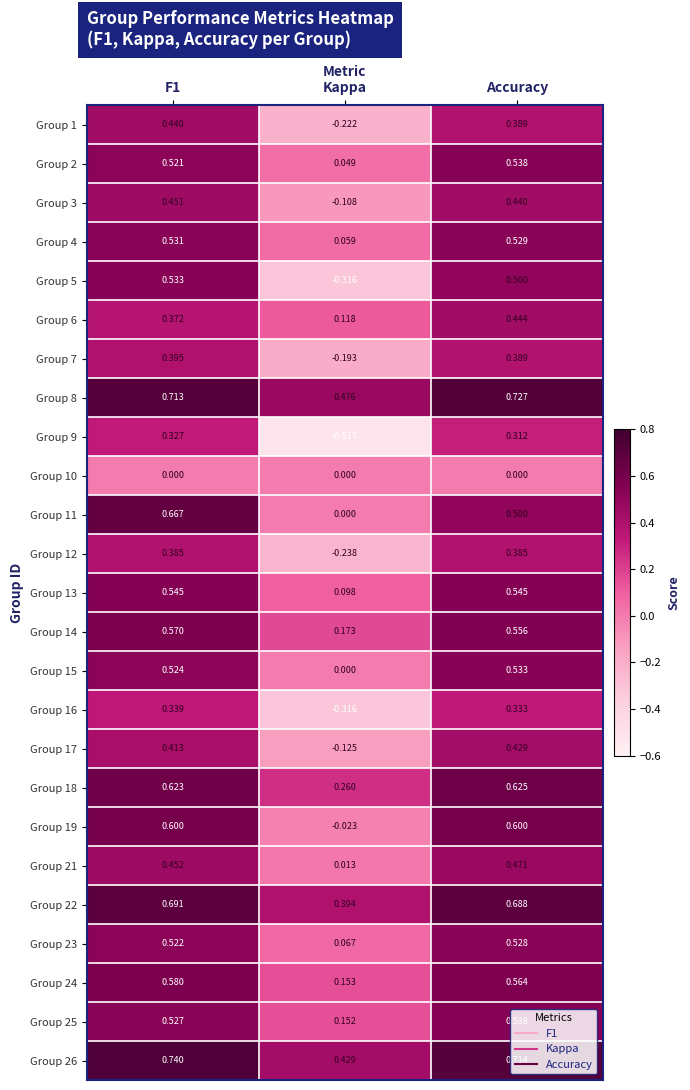

Where is Group 16 nearest to the value 0?

Kappa